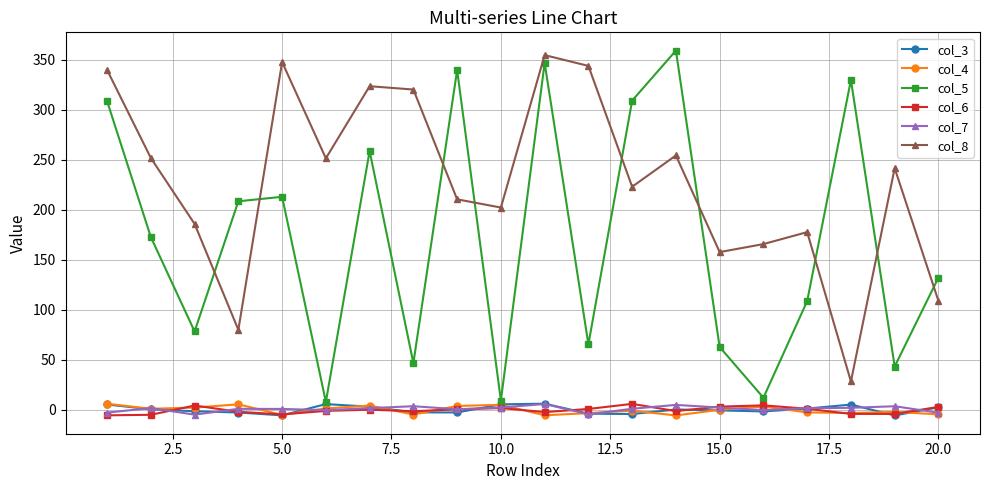

After their last crossing, which series has the higher values: col_5 or col_8?

col_5